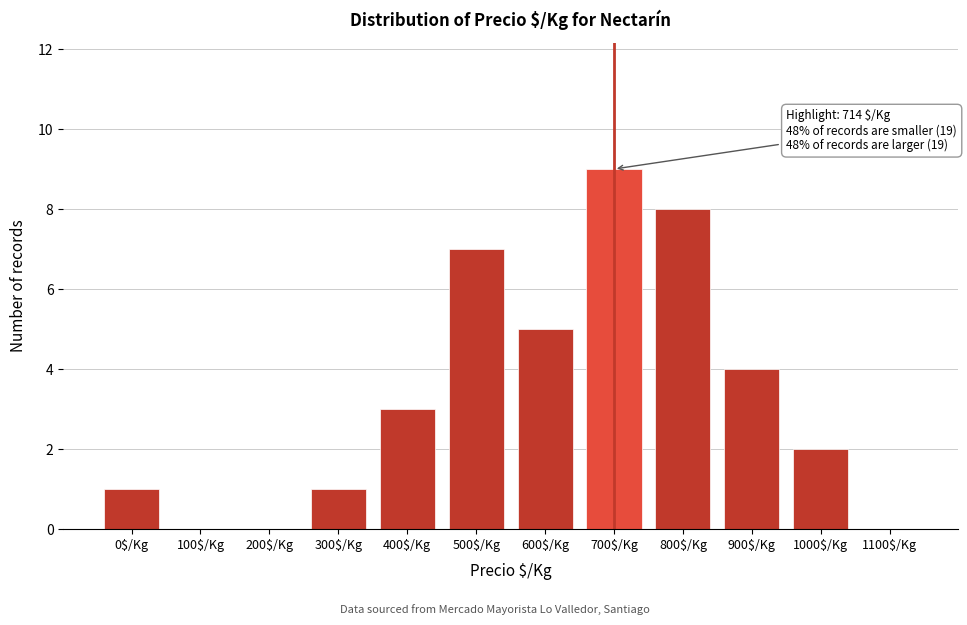

What is the greatest value displayed?

9